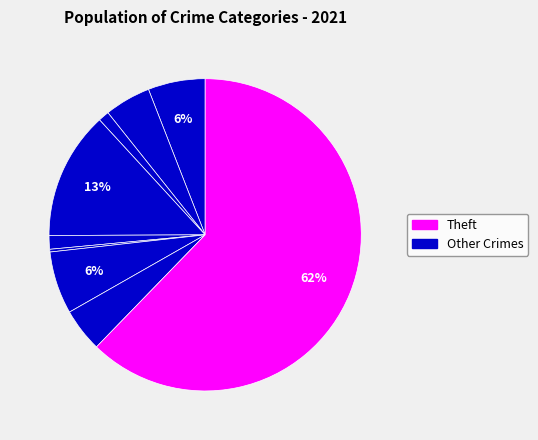

Which category accounts for the majority?

Theft